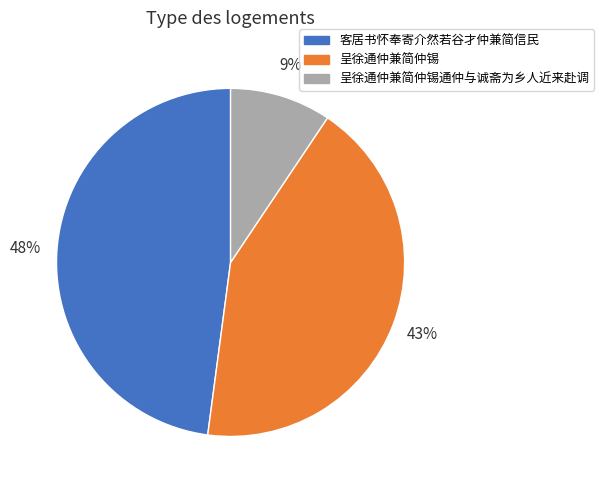

How many segments does this pie chart have?

3